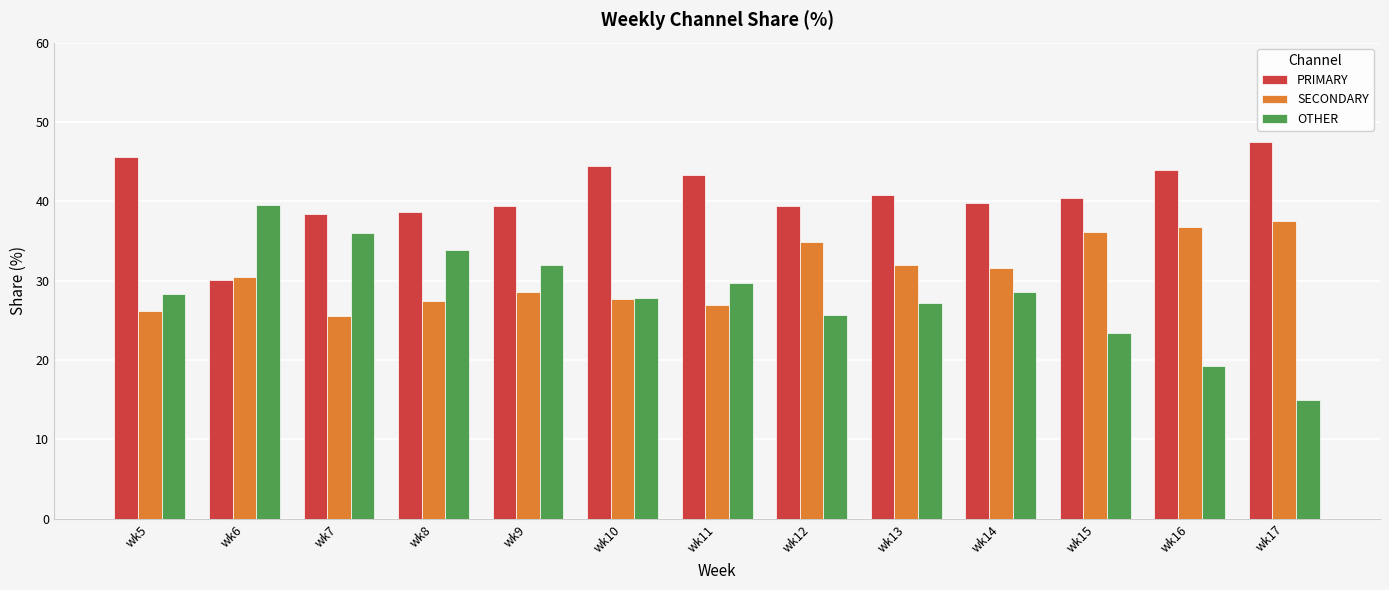

What is the average value of the PRIMARY series?

40.9